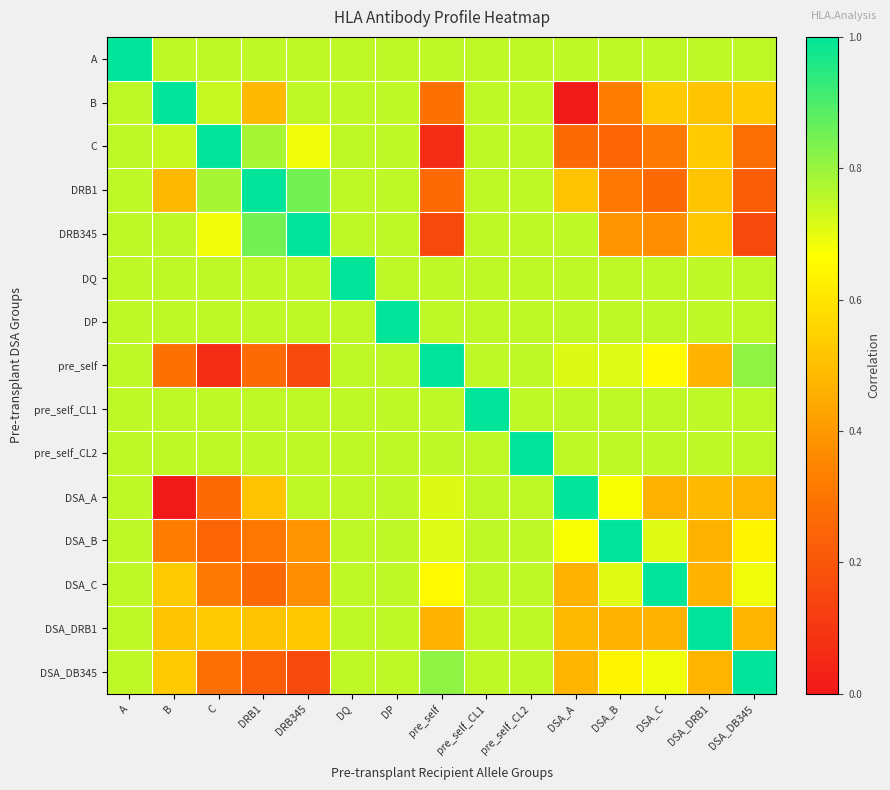

Reading right to left, transcribe all the data shown in this chart.

A: DSA_DB345=0.8	DSA_DRB1=0.8	DSA_C=0.8	DSA_B=0.8	DSA_A=0.8	pre_self_CL2=0.8	pre_self_CL1=0.8	pre_self=0.8	DP=0.8	DQ=0.8	DRB345=0.8	DRB1=0.8	C=0.8	B=0.8	A=1.0
B: DSA_DB345=0.5	DSA_DRB1=0.5	DSA_C=0.5	DSA_B=0.3	DSA_A=0.0	pre_self_CL2=0.8	pre_self_CL1=0.8	pre_self=0.3	DP=0.8	DQ=0.8	DRB345=0.8	DRB1=0.5	C=0.7	B=1.0	A=0.8
C: DSA_DB345=0.3	DSA_DRB1=0.5	DSA_C=0.3	DSA_B=0.2	DSA_A=0.3	pre_self_CL2=0.8	pre_self_CL1=0.8	pre_self=0.1	DP=0.8	DQ=0.8	DRB345=0.7	DRB1=0.8	C=1.0	B=0.7	A=0.8
DRB1: DSA_DB345=0.2	DSA_DRB1=0.5	DSA_C=0.3	DSA_B=0.3	DSA_A=0.5	pre_self_CL2=0.8	pre_self_CL1=0.8	pre_self=0.3	DP=0.8	DQ=0.8	DRB345=0.8	DRB1=1.0	C=0.8	B=0.5	A=0.8
DRB345: DSA_DB345=0.2	DSA_DRB1=0.5	DSA_C=0.4	DSA_B=0.4	DSA_A=0.8	pre_self_CL2=0.8	pre_self_CL1=0.8	pre_self=0.2	DP=0.8	DQ=0.8	DRB345=1.0	DRB1=0.8	C=0.7	B=0.8	A=0.8
DQ: DSA_DB345=0.8	DSA_DRB1=0.8	DSA_C=0.8	DSA_B=0.8	DSA_A=0.8	pre_self_CL2=0.8	pre_self_CL1=0.8	pre_self=0.8	DP=0.8	DQ=1.0	DRB345=0.8	DRB1=0.8	C=0.8	B=0.8	A=0.8
DP: DSA_DB345=0.8	DSA_DRB1=0.8	DSA_C=0.8	DSA_B=0.8	DSA_A=0.8	pre_self_CL2=0.8	pre_self_CL1=0.8	pre_self=0.8	DP=1.0	DQ=0.8	DRB345=0.8	DRB1=0.8	C=0.8	B=0.8	A=0.8
pre_self: DSA_DB345=0.8	DSA_DRB1=0.5	DSA_C=0.7	DSA_B=0.7	DSA_A=0.7	pre_self_CL2=0.8	pre_self_CL1=0.8	pre_self=1.0	DP=0.8	DQ=0.8	DRB345=0.2	DRB1=0.3	C=0.1	B=0.3	A=0.8
pre_self_CL1: DSA_DB345=0.8	DSA_DRB1=0.8	DSA_C=0.8	DSA_B=0.8	DSA_A=0.8	pre_self_CL2=0.8	pre_self_CL1=1.0	pre_self=0.8	DP=0.8	DQ=0.8	DRB345=0.8	DRB1=0.8	C=0.8	B=0.8	A=0.8
pre_self_CL2: DSA_DB345=0.8	DSA_DRB1=0.8	DSA_C=0.8	DSA_B=0.8	DSA_A=0.8	pre_self_CL2=1.0	pre_self_CL1=0.8	pre_self=0.8	DP=0.8	DQ=0.8	DRB345=0.8	DRB1=0.8	C=0.8	B=0.8	A=0.8
DSA_A: DSA_DB345=0.5	DSA_DRB1=0.5	DSA_C=0.5	DSA_B=0.7	DSA_A=1.0	pre_self_CL2=0.8	pre_self_CL1=0.8	pre_self=0.7	DP=0.8	DQ=0.8	DRB345=0.8	DRB1=0.5	C=0.3	B=0.0	A=0.8
DSA_B: DSA_DB345=0.6	DSA_DRB1=0.5	DSA_C=0.7	DSA_B=1.0	DSA_A=0.7	pre_self_CL2=0.8	pre_self_CL1=0.8	pre_self=0.7	DP=0.8	DQ=0.8	DRB345=0.4	DRB1=0.3	C=0.2	B=0.3	A=0.8
DSA_C: DSA_DB345=0.7	DSA_DRB1=0.5	DSA_C=1.0	DSA_B=0.7	DSA_A=0.5	pre_self_CL2=0.8	pre_self_CL1=0.8	pre_self=0.7	DP=0.8	DQ=0.8	DRB345=0.4	DRB1=0.3	C=0.3	B=0.5	A=0.8
DSA_DRB1: DSA_DB345=0.5	DSA_DRB1=1.0	DSA_C=0.5	DSA_B=0.5	DSA_A=0.5	pre_self_CL2=0.8	pre_self_CL1=0.8	pre_self=0.5	DP=0.8	DQ=0.8	DRB345=0.5	DRB1=0.5	C=0.5	B=0.5	A=0.8
DSA_DB345: DSA_DB345=1.0	DSA_DRB1=0.5	DSA_C=0.7	DSA_B=0.6	DSA_A=0.5	pre_self_CL2=0.8	pre_self_CL1=0.8	pre_self=0.8	DP=0.8	DQ=0.8	DRB345=0.2	DRB1=0.2	C=0.3	B=0.5	A=0.8